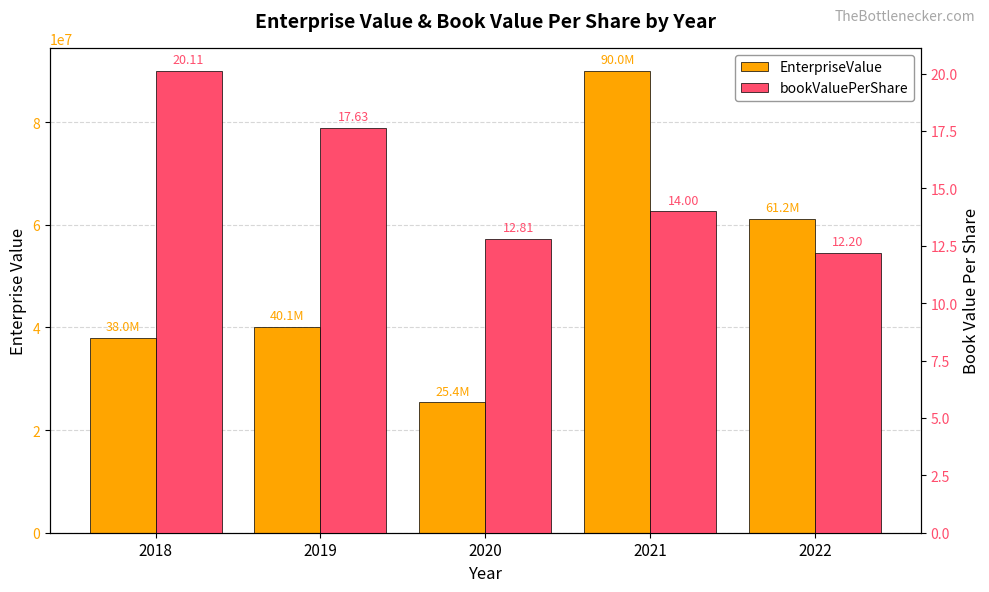

At how many categories does at least one series exceed 86901409?

1